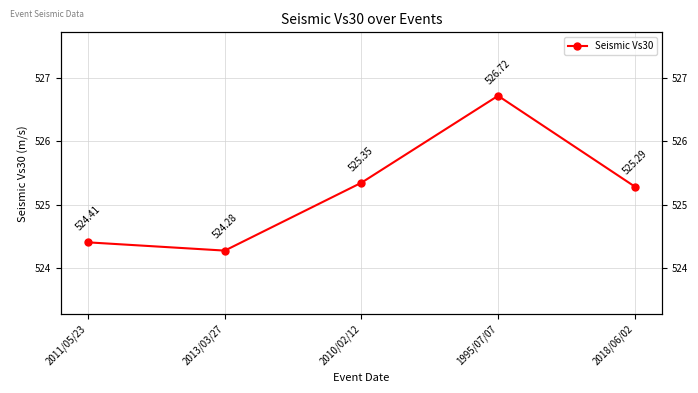

How many points are lower than both their immediate neighbors (excluding endpoints)?

1